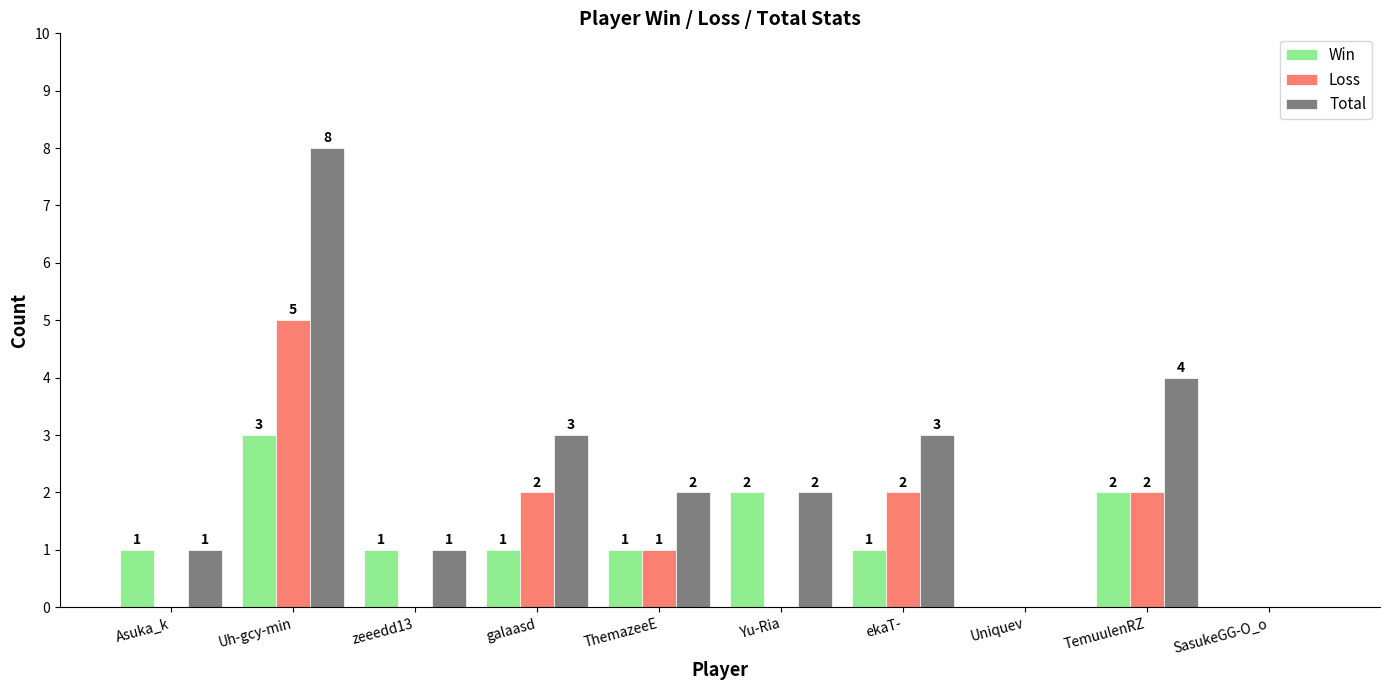

How many categories are shown in the chart?

10